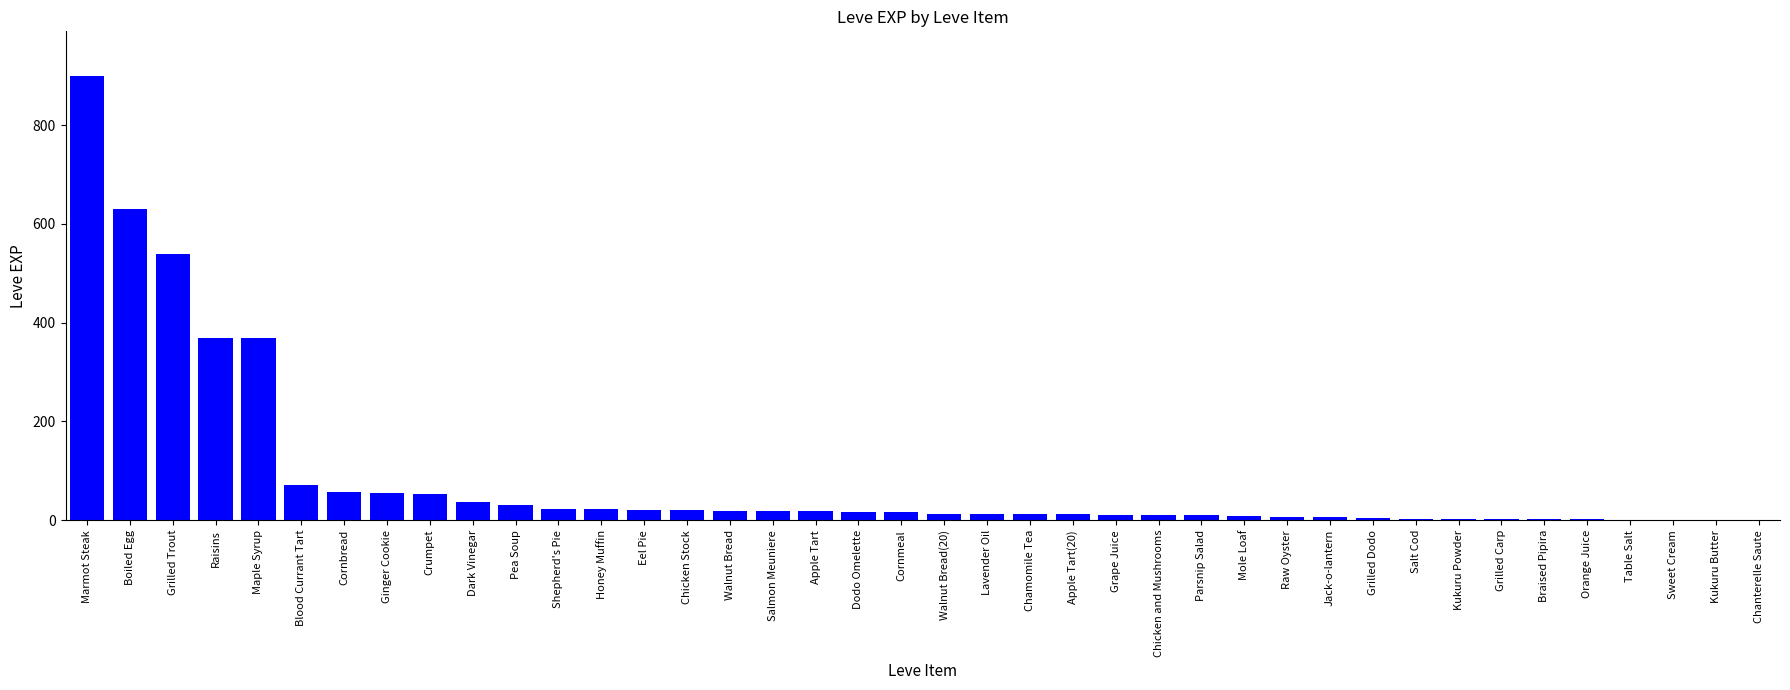

True or false: the data shows 630 at Boiled Egg.

True